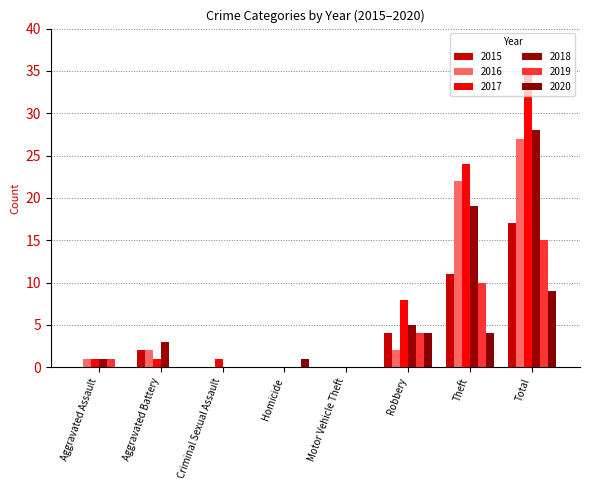

Which series has the largest total across all categories?

2017